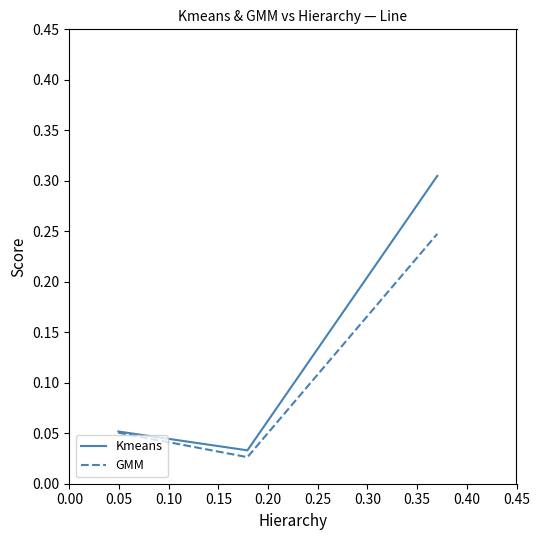

How many Kmeans values are between 0 and 1?

3